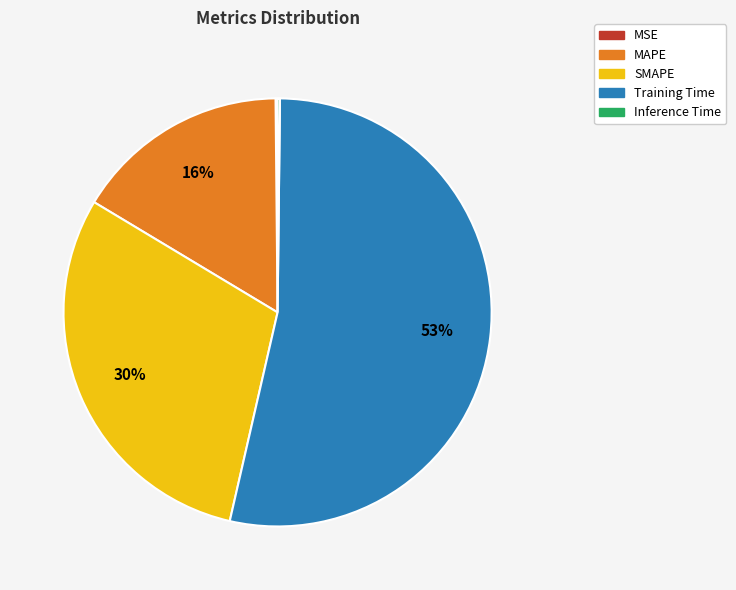

The Training Time slice represents 66% of the pie. True or false?

False